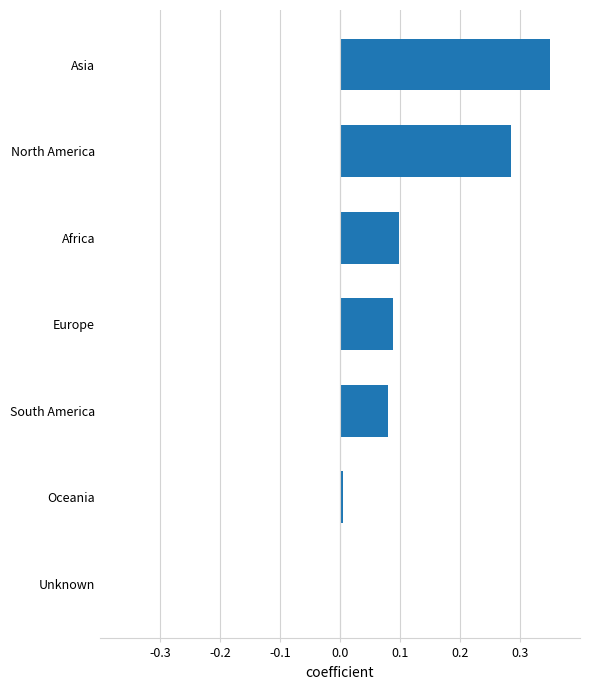

What is the sum of all values?

0.9